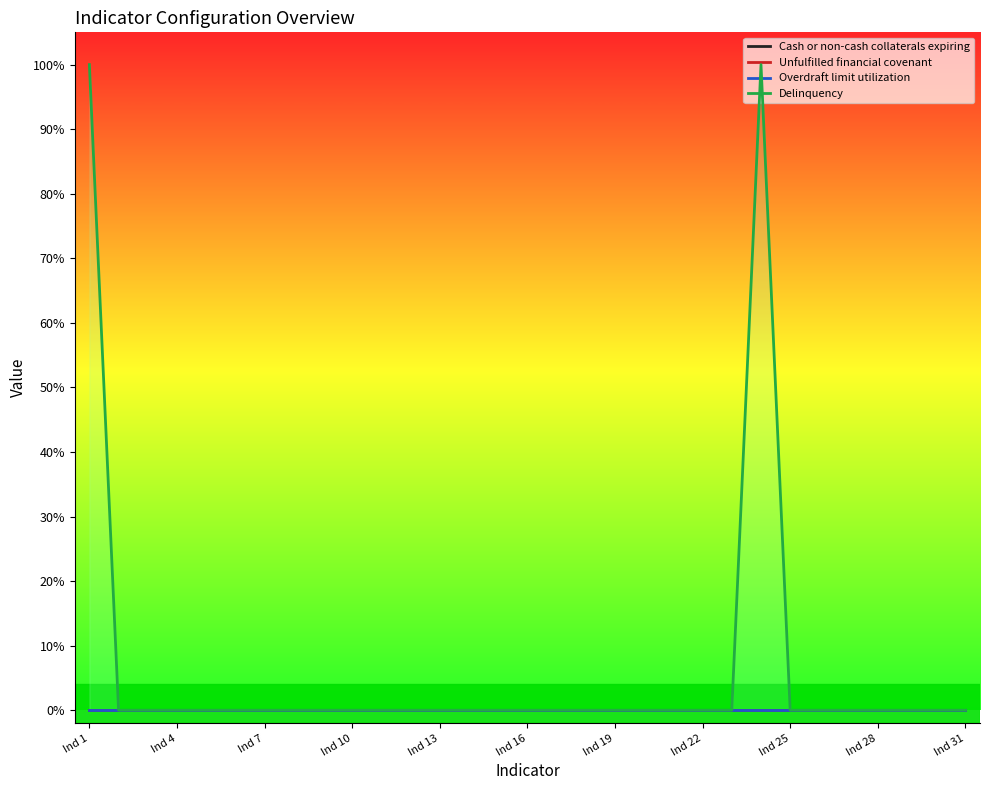

What is the maximum value shown in the chart?

1